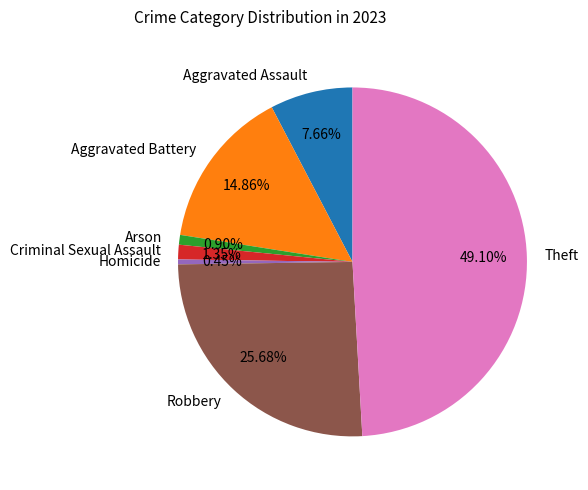

Combined, what portion of the pie is Criminal Sexual Assault and Robbery?

27.0%